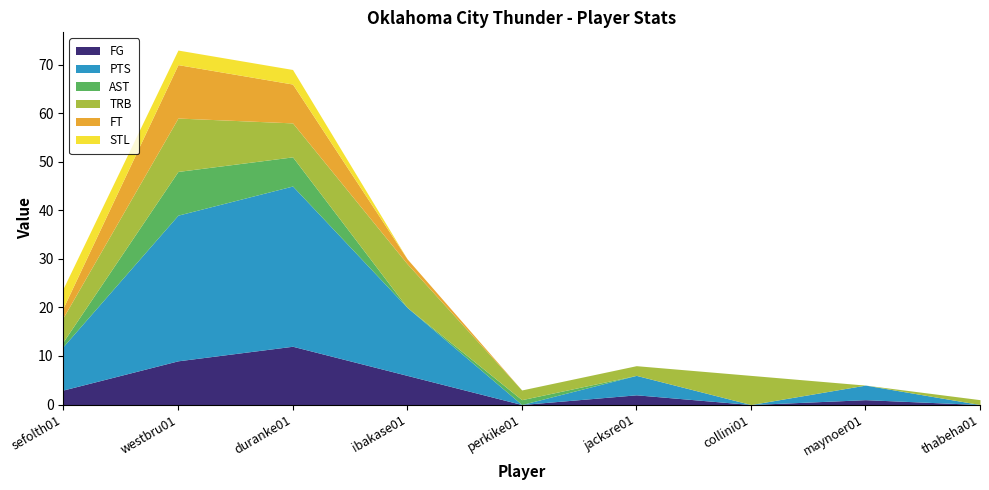

What is the label of the 5th point from the left?

perkike01